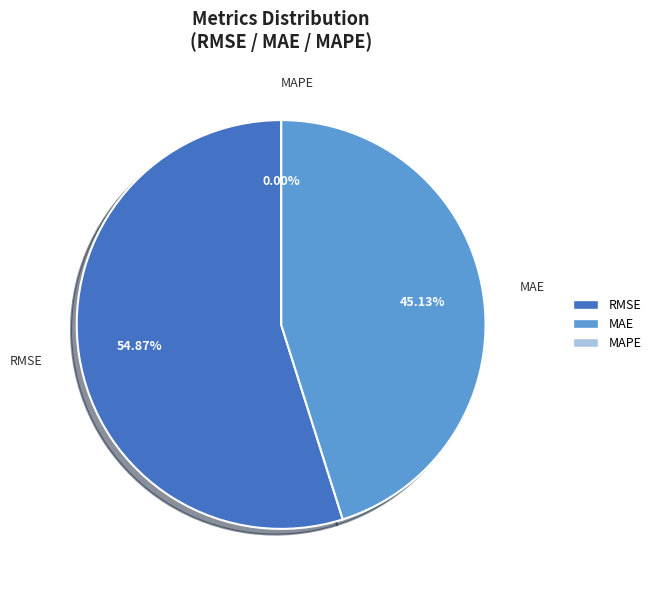

How many slices are in this pie chart?

3